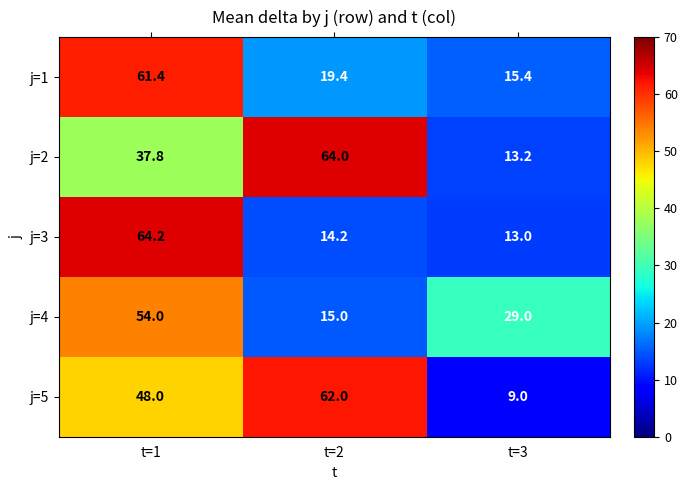

Count the number of categories in the chart.

3